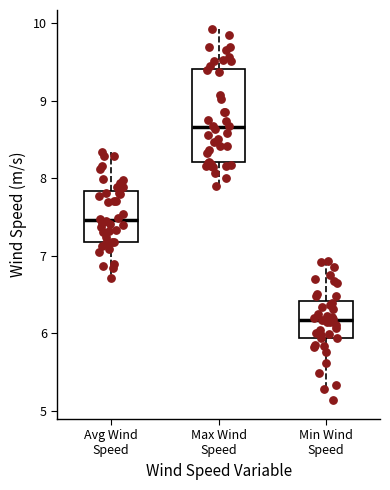

Reading left to right, transcribe this box plot: for each box, give where its median line is, the range the box spans, and where its two whiskers end, as read against the y-axis. The values are not printed on the chart, so give them approximately, as read against the axis.

Avg Wind Speed: median 7.5, box 7.2 to 7.8, whiskers 6.7 to 8.3
Max Wind Speed: median 8.7, box 8.2 to 9.4, whiskers 7.9 to 9.9
Min Wind Speed: median 6.2, box 5.9 to 6.4, whiskers 5.3 to 6.9